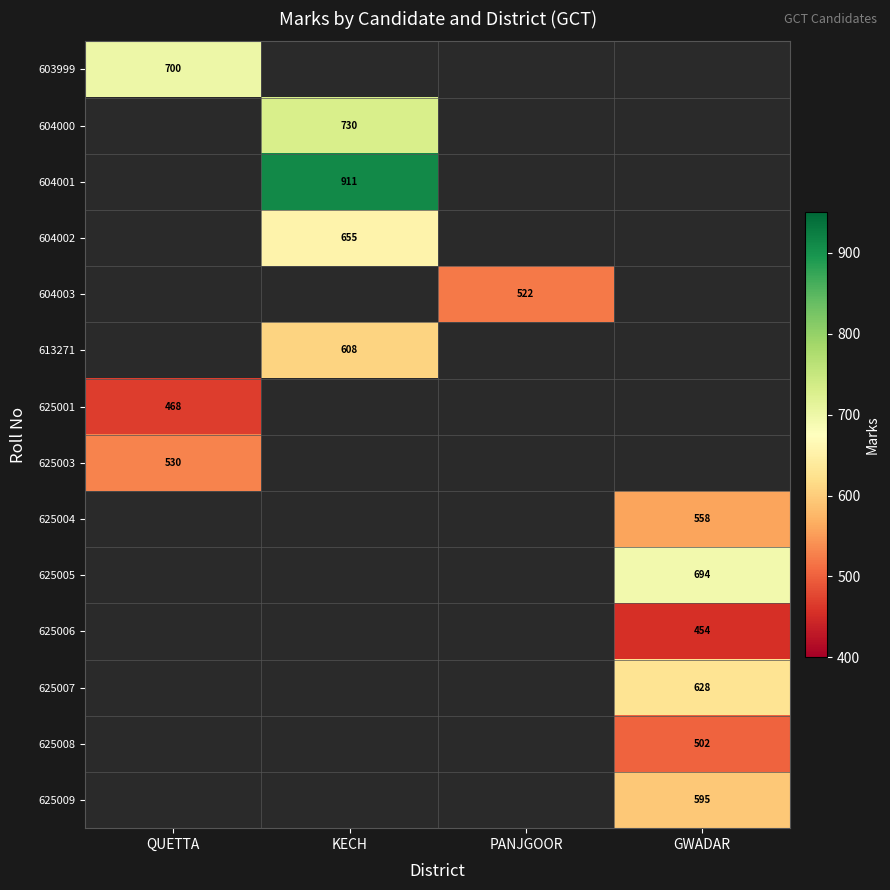

How many data points does each series have?

4